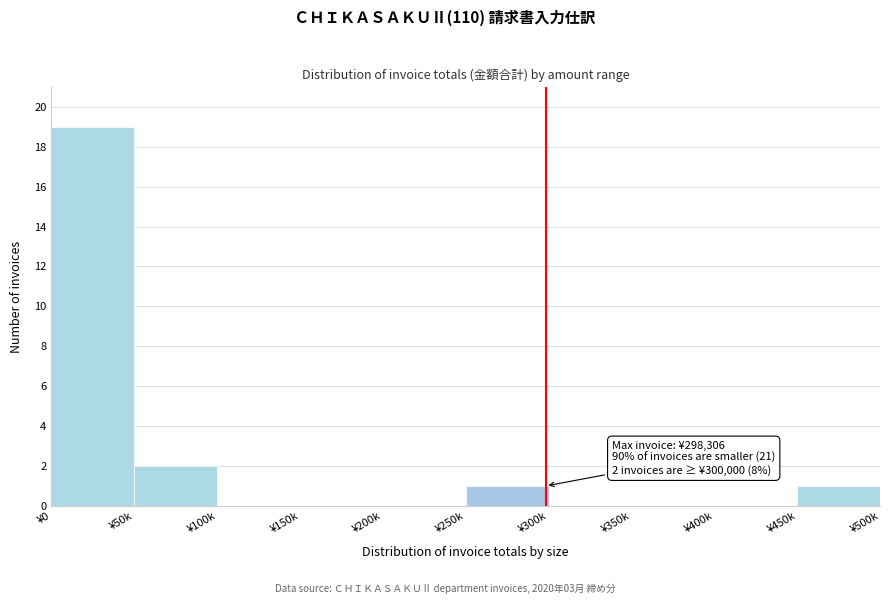

Reading left to right, what are all the values shown in this chart?

¥0=19	¥50k=2	¥100k=0	¥150k=0	¥200k=0	¥250k=1	¥300k=0	¥350k=0	¥400k=0	¥450k=1